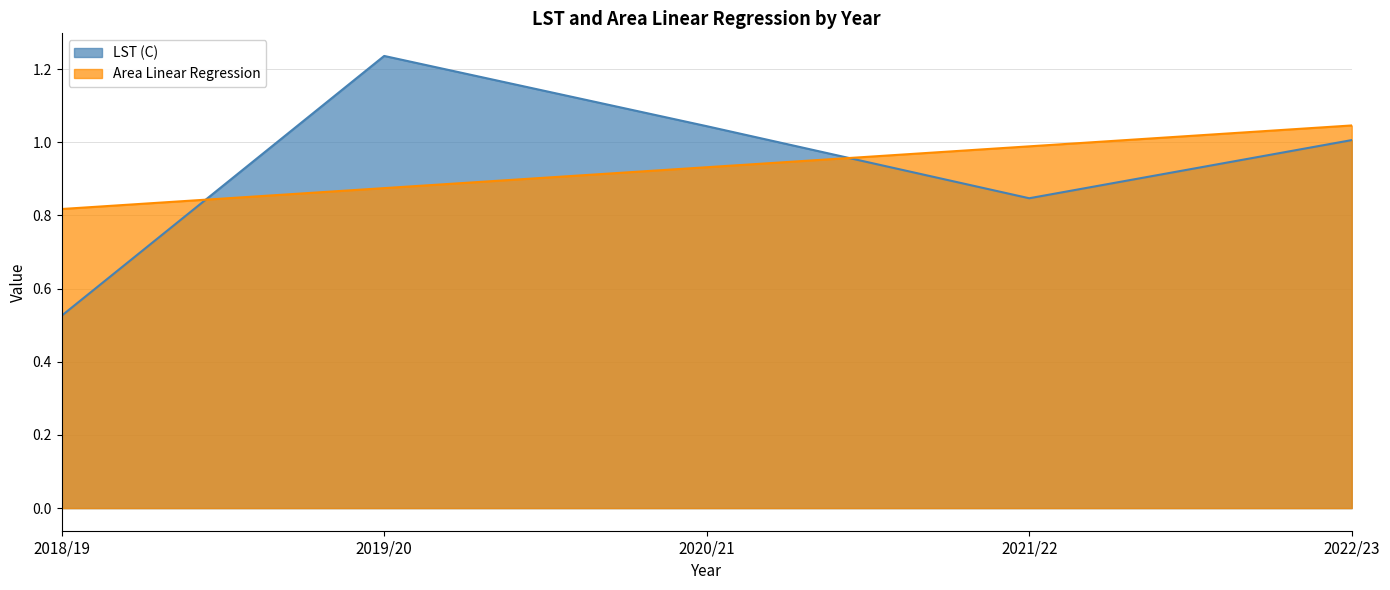

Is it true that LST (C) equals 1.0 at 2022/23?

True